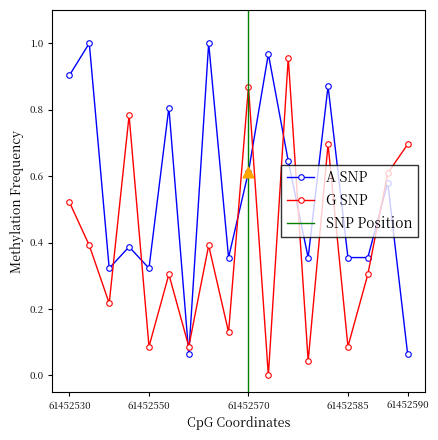

Is it true that G SNP equals 1.3 at 61452570?

False